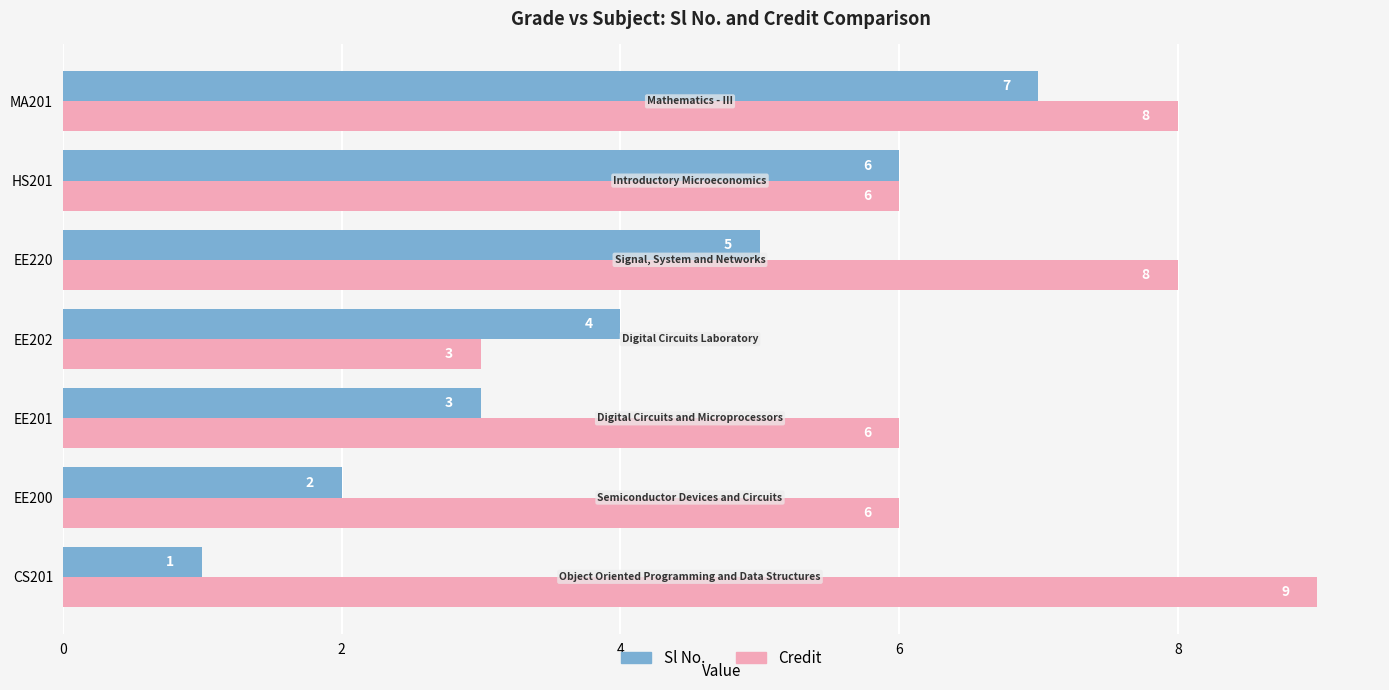

List the labels in order of Sl No. value, largest first.

MA201, HS201, EE220, EE202, EE201, EE200, CS201